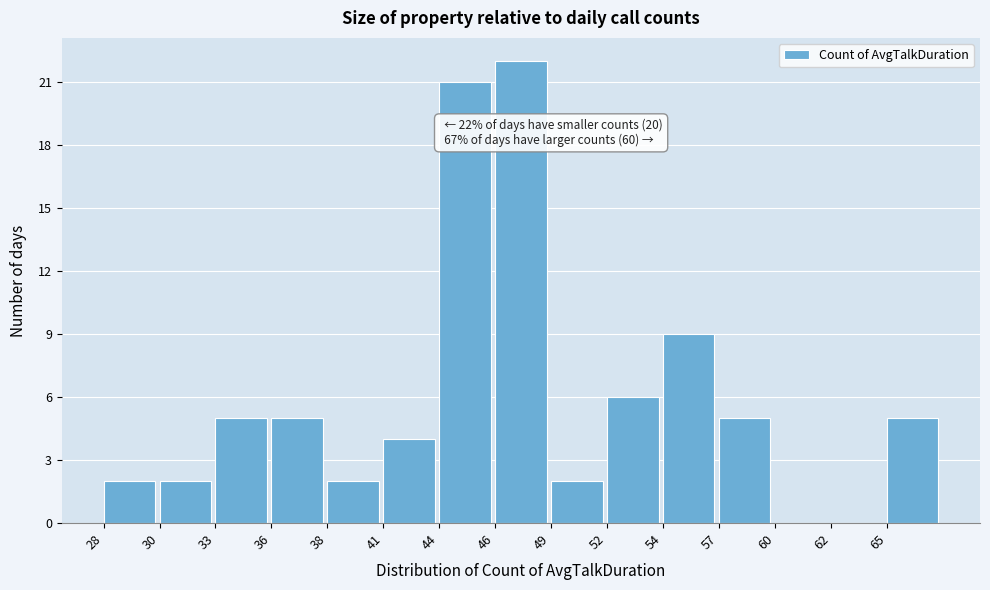

Reading left to right, what are all the values shown in this chart?

28=2	30=2	33=5	36=5	38=2	41=4	44=21	46=22	49=2	52=6	54=9	57=5	60=0	62=0	65=5